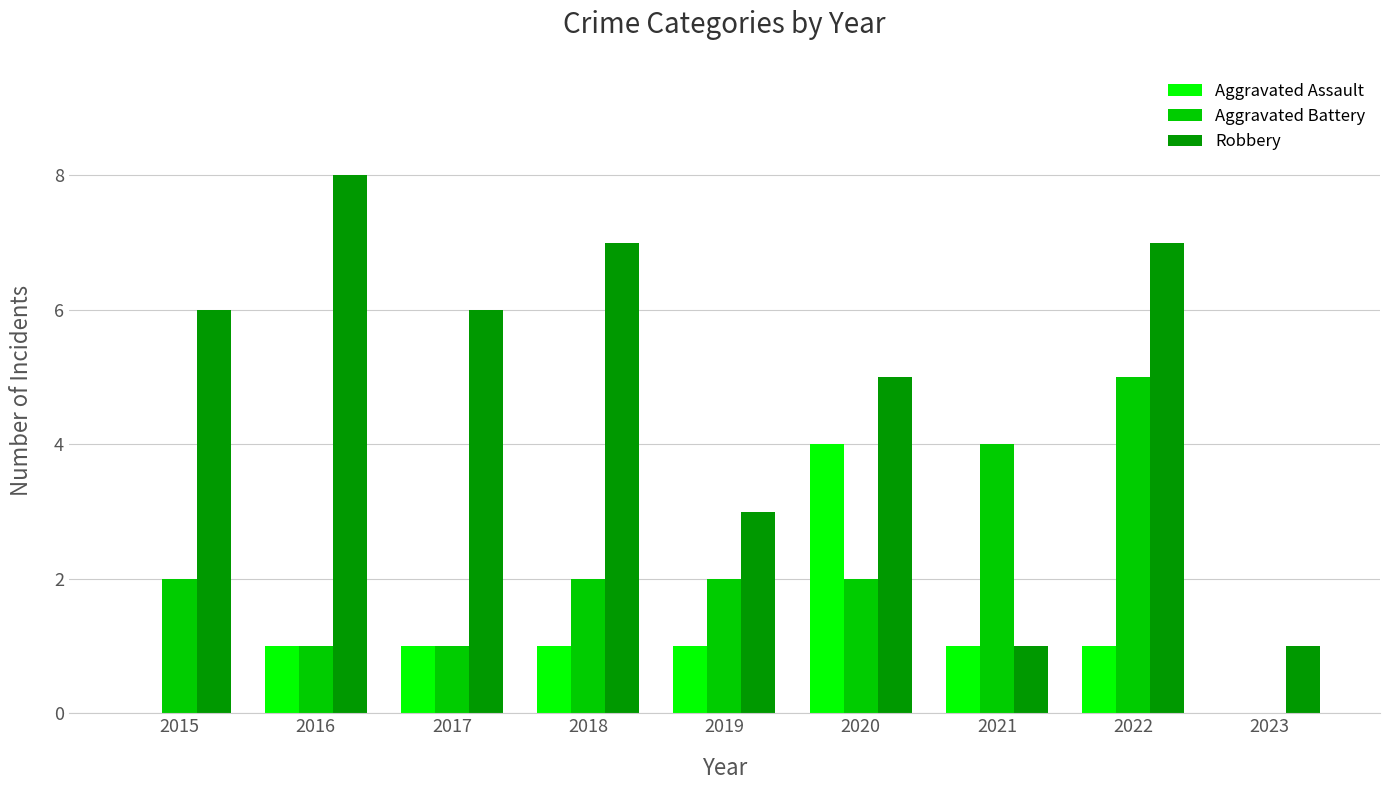

Read the Robbery value at 2016.

8